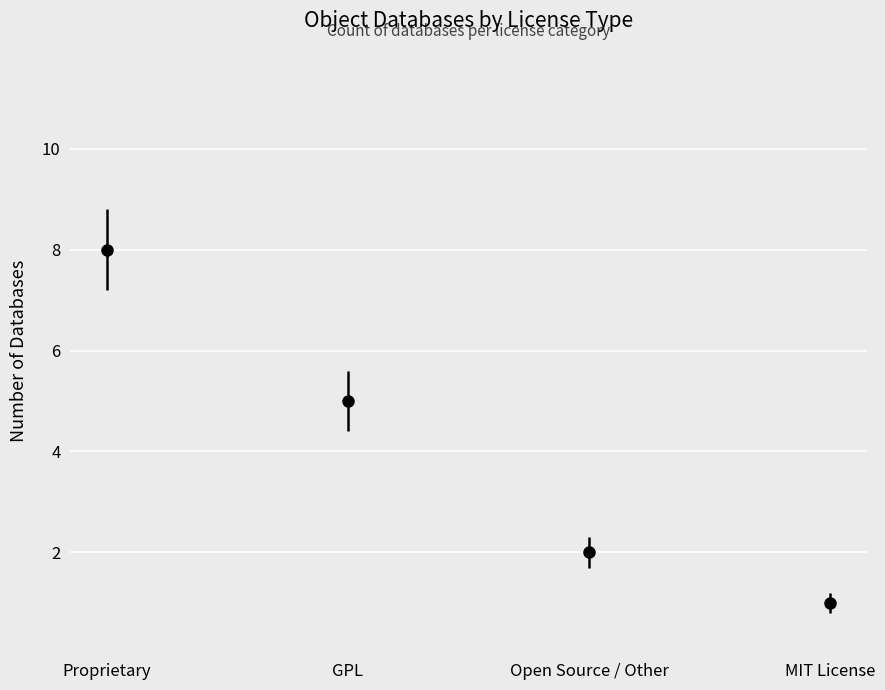

Reading right to left, list all the values displayed in this chart.

MIT License=1	Open Source / Other=2	GPL=5	Proprietary=8